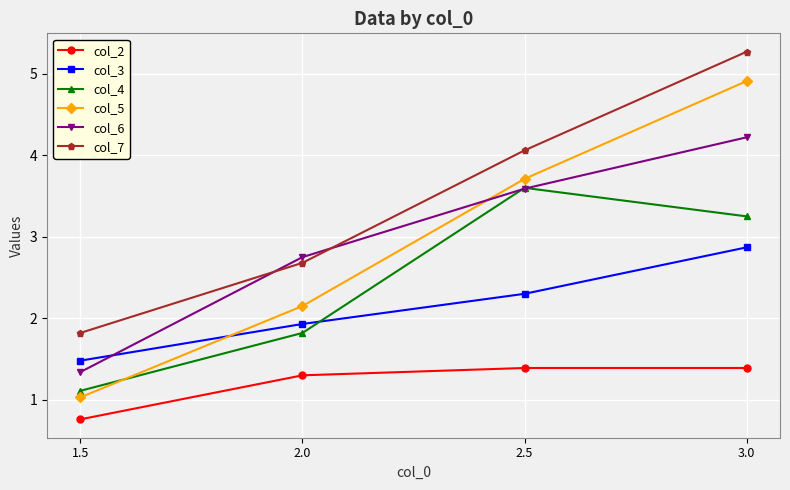

What are all the series names shown in the legend?

col_2, col_3, col_4, col_5, col_6, col_7